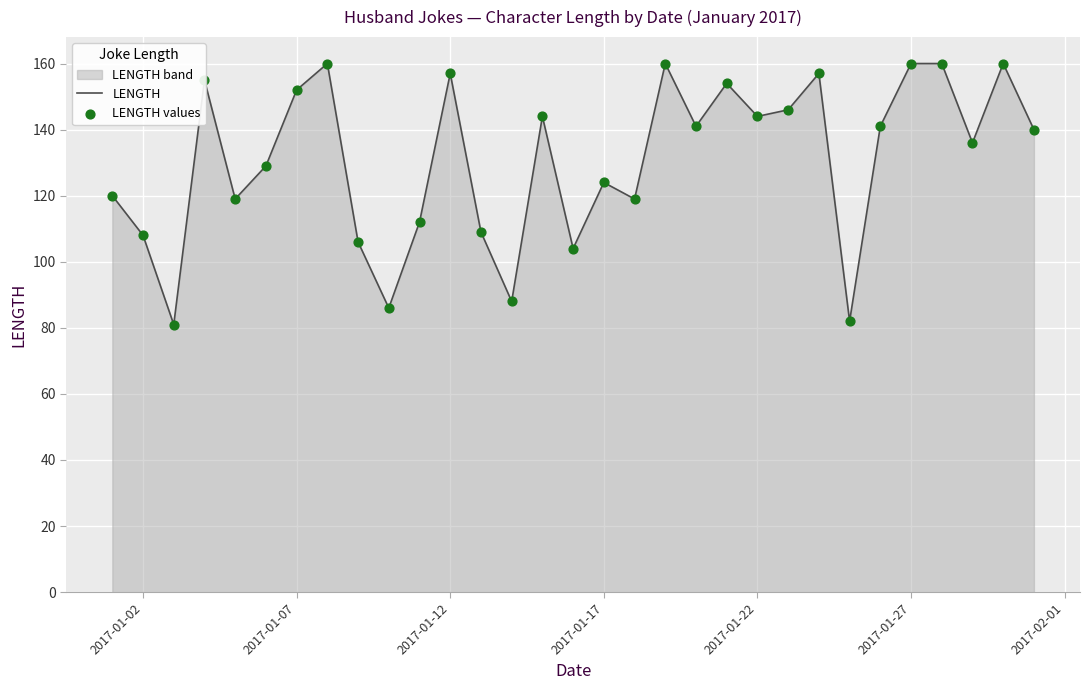

Which series has the largest total across all categories?

LENGTH